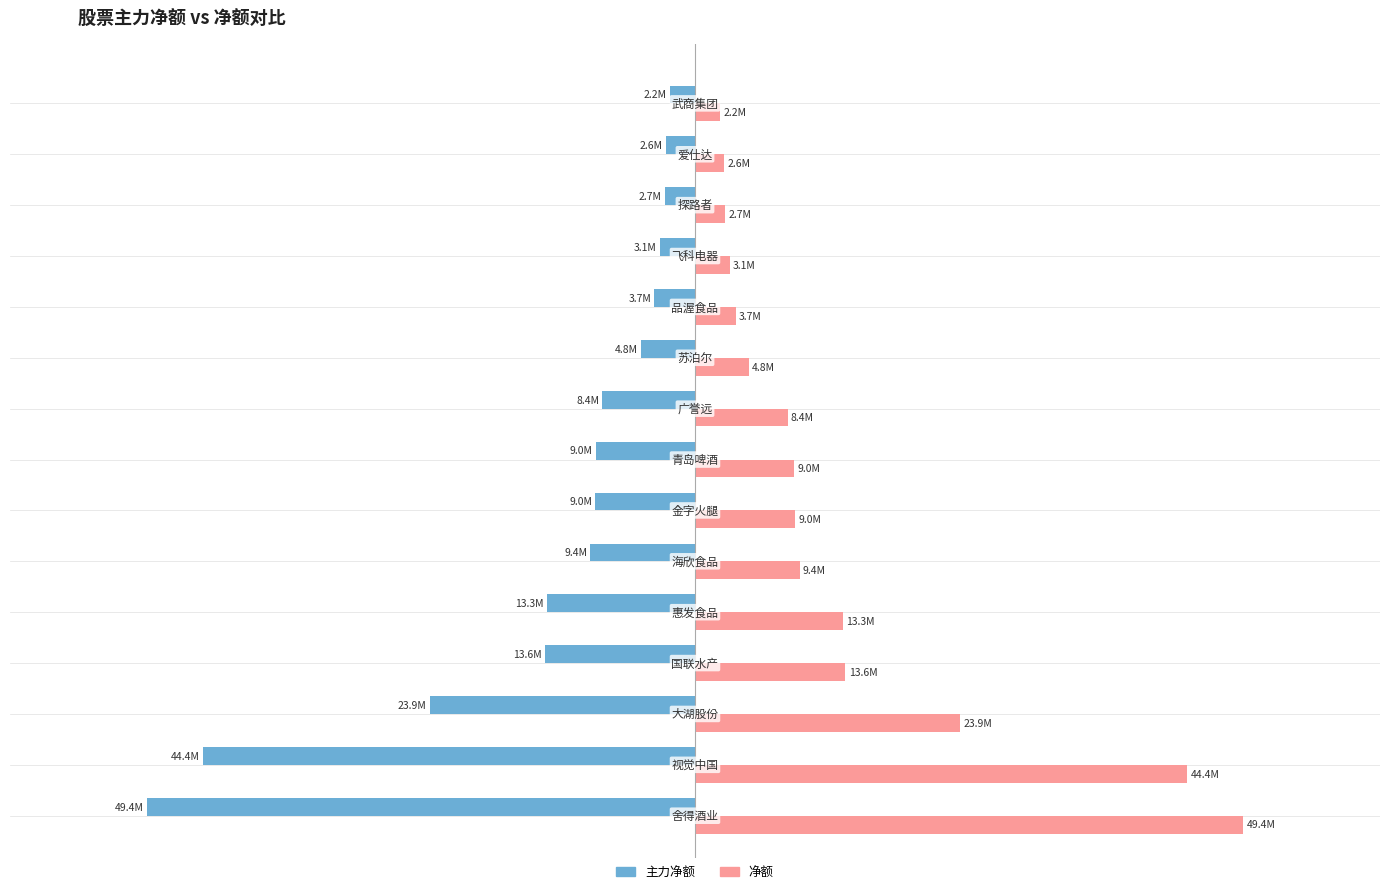

List the series in order of their overall mean, highest first.

净额, 主力净额